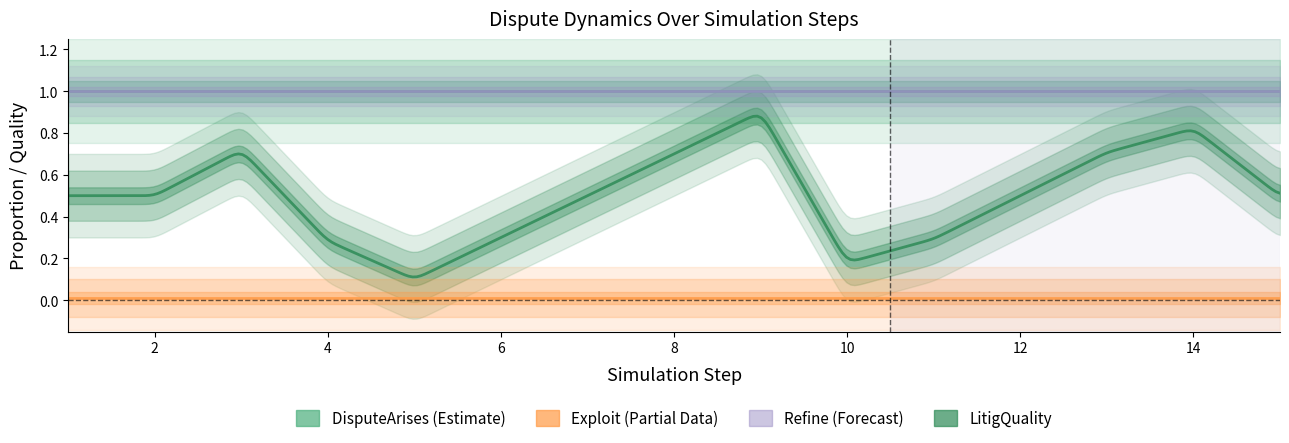

What are all the series names shown in the legend?

DisputeArises, Exploit, Refine, LitigQuality